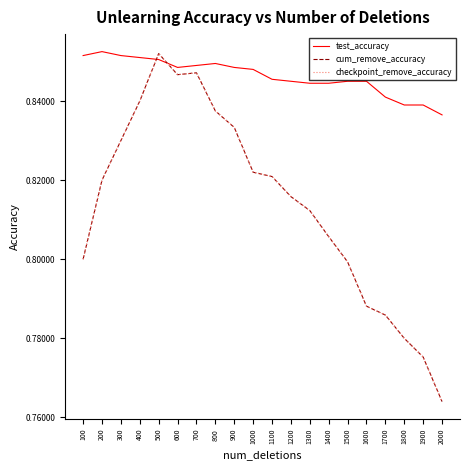

Where is the first local minimum for test_accuracy?

600